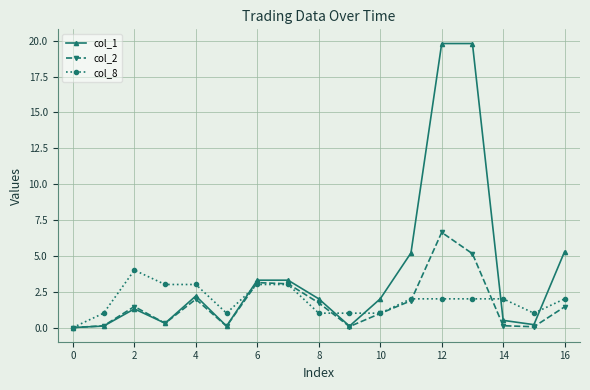

What is the value of the col_8 point at the 8th from the left?

3.0